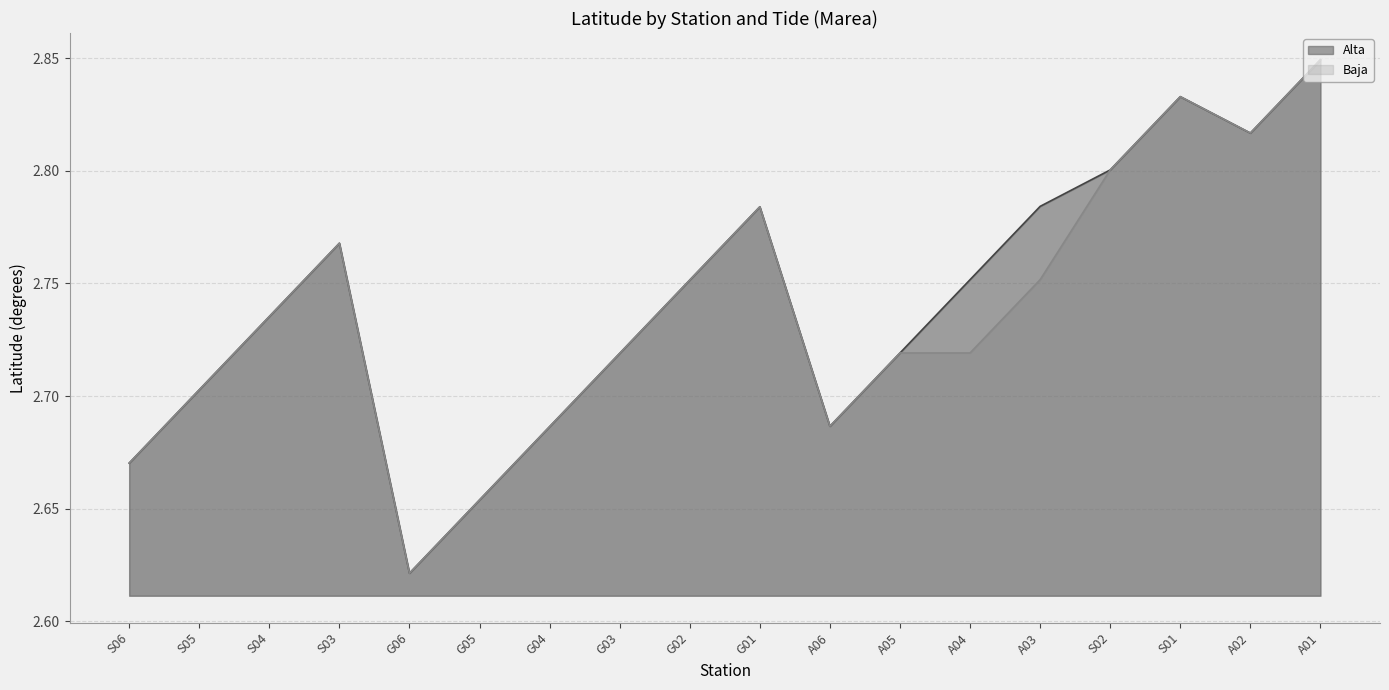

How many interior local valleys does the Baja series have?

3